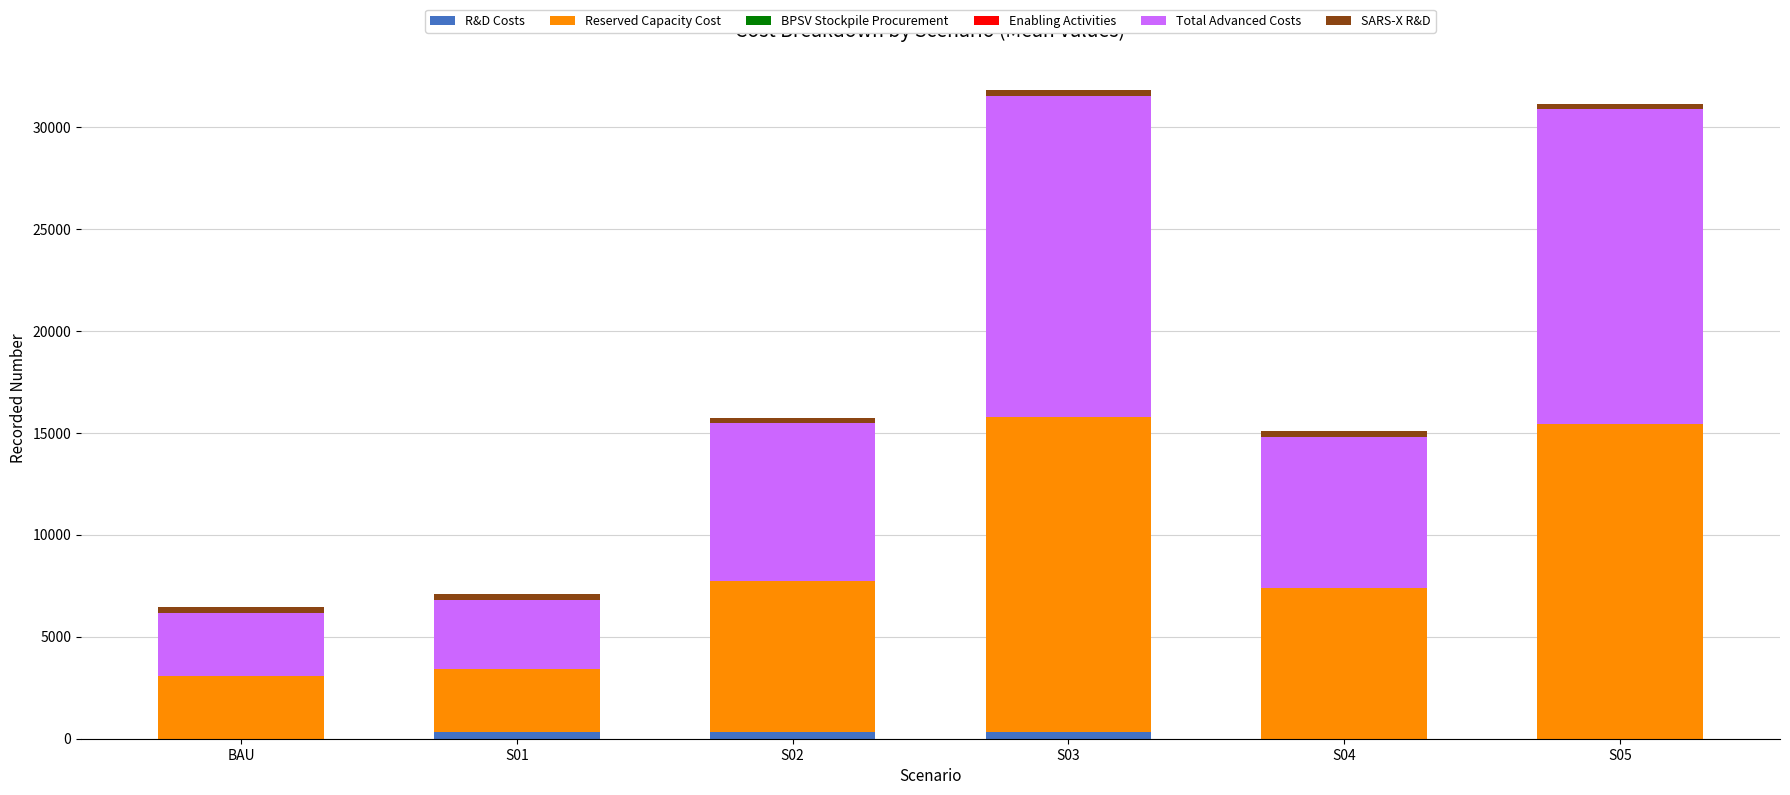

What is the total value across all series at S05?

31146.0